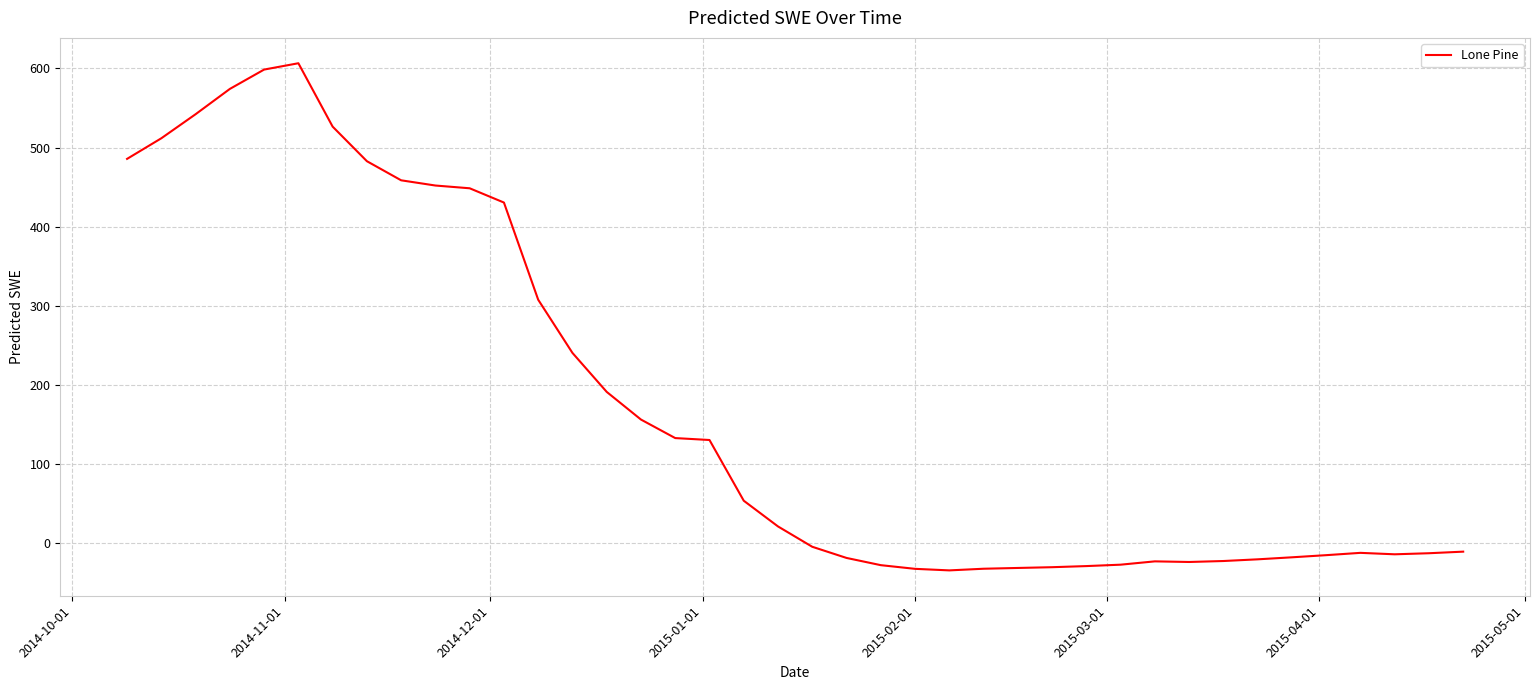

What is the difference between the maximum and minimum values?

641.5